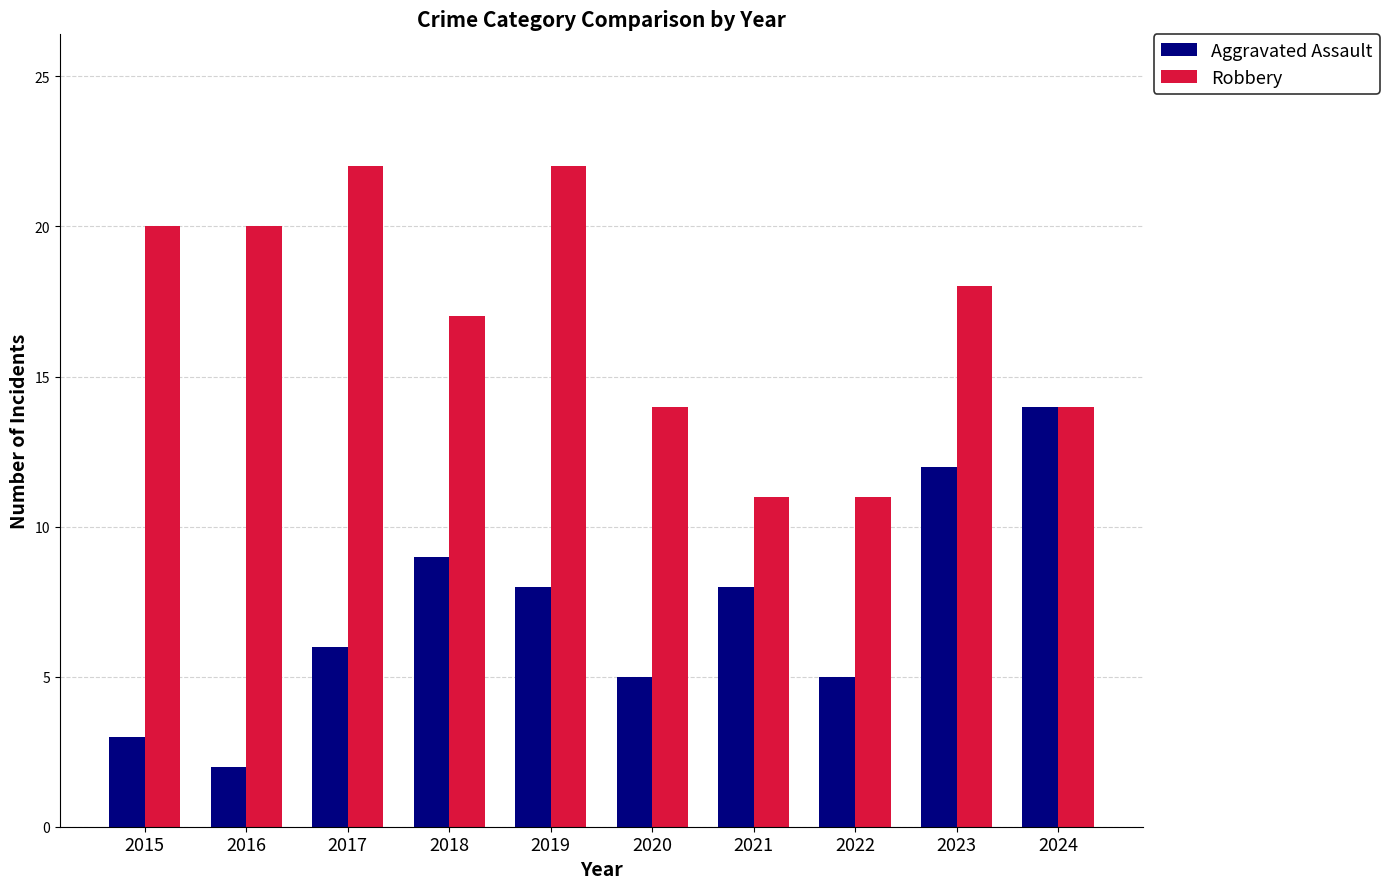

Rank the series at 2015 from highest to lowest value.

Robbery, Aggravated Assault